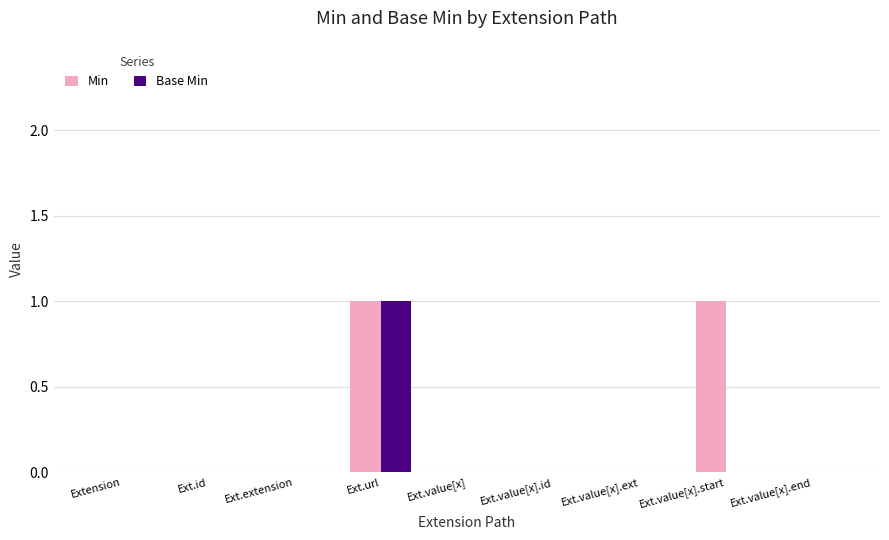

How many groups of bars are there?

9